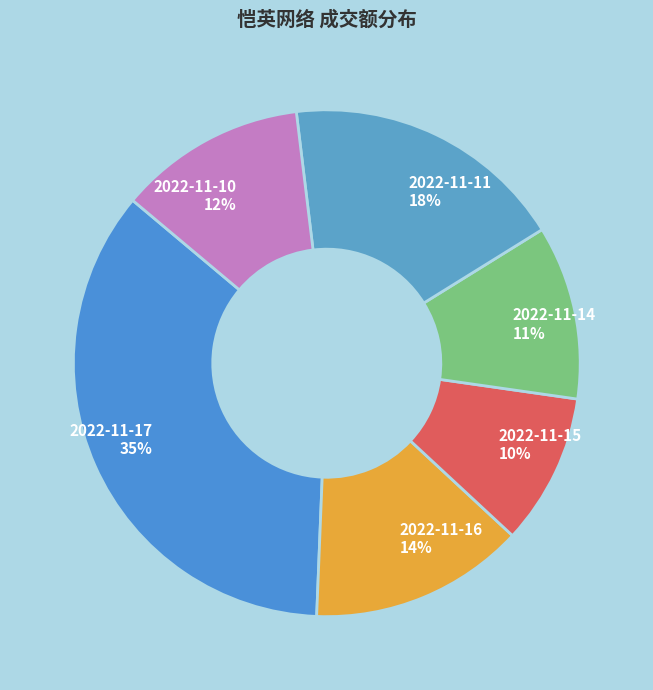

Which has a higher value, 2022-11-17 or 2022-11-11?

2022-11-17